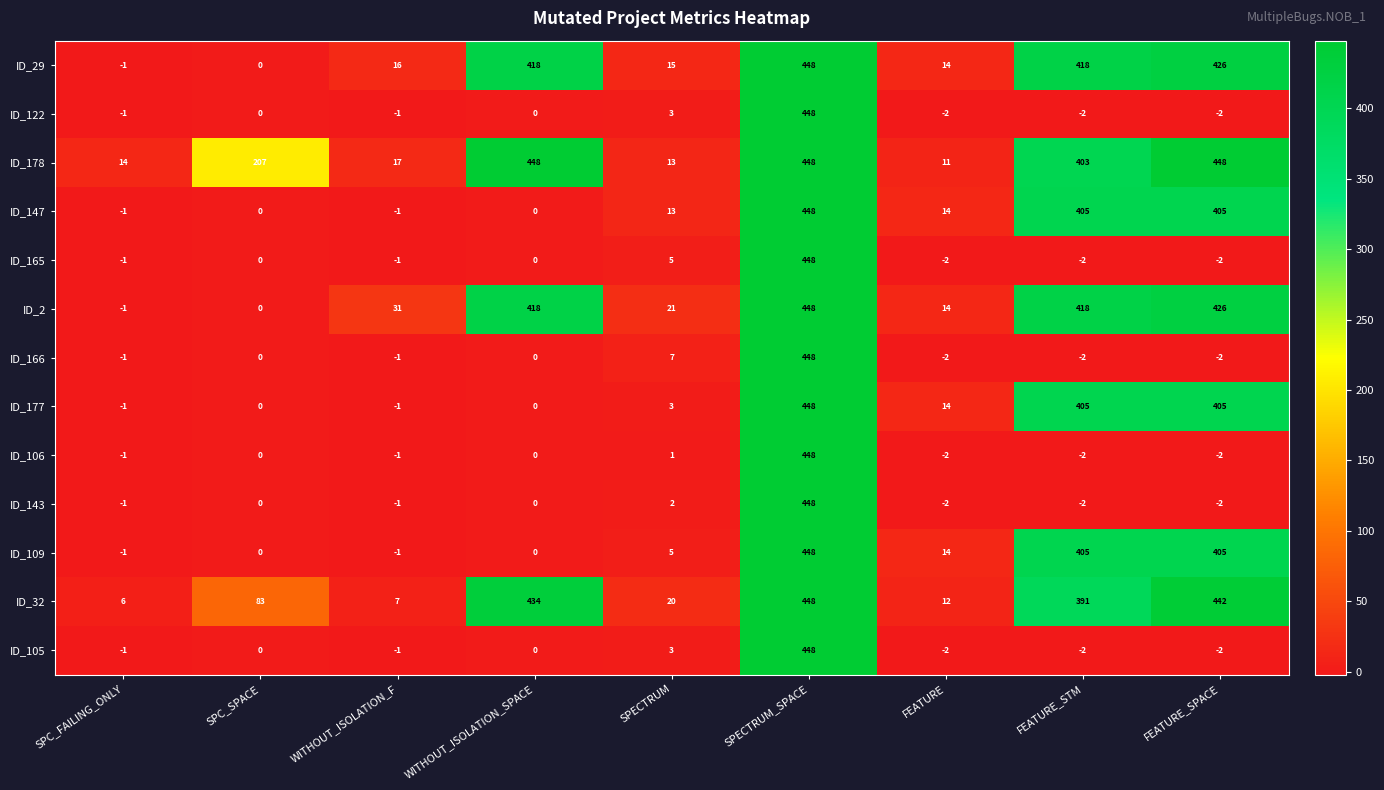

At which category is the sum across all series the highest?

SPECTRUM_SPACE